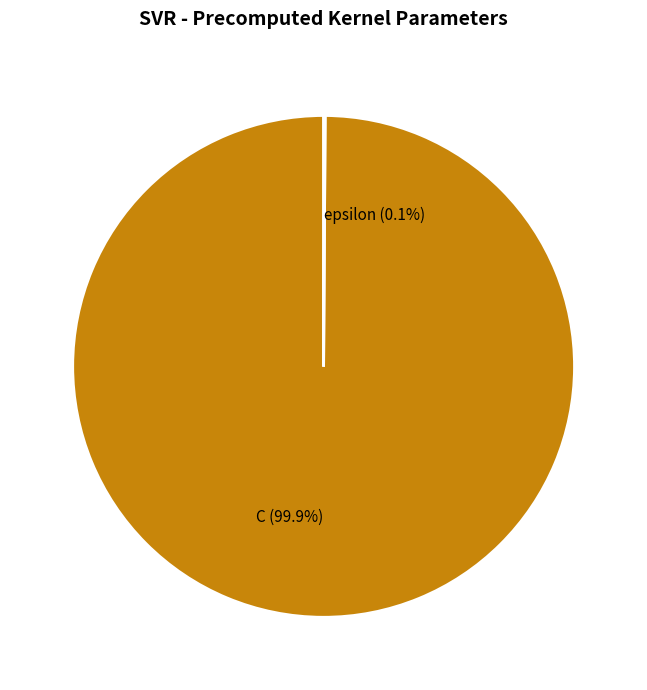

Is there a majority slice in this chart?

Yes